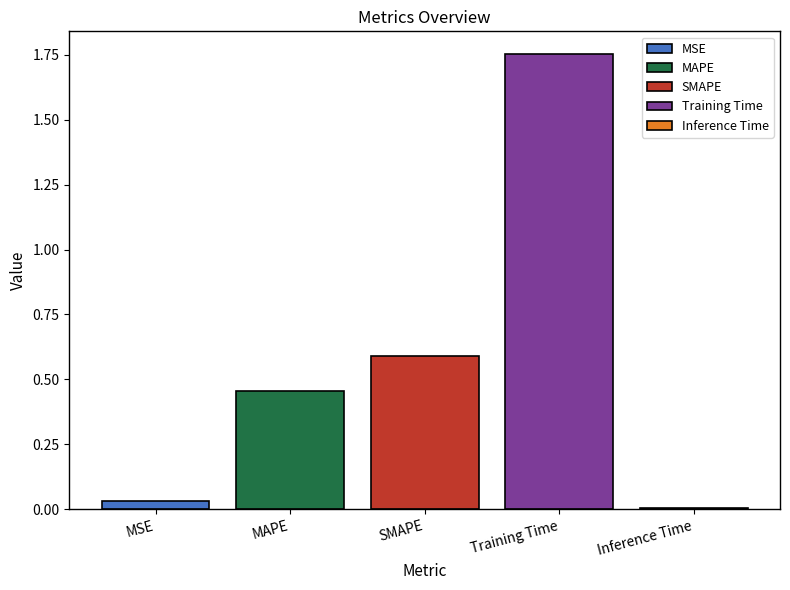

Which series has the widest spread of values?

MSE